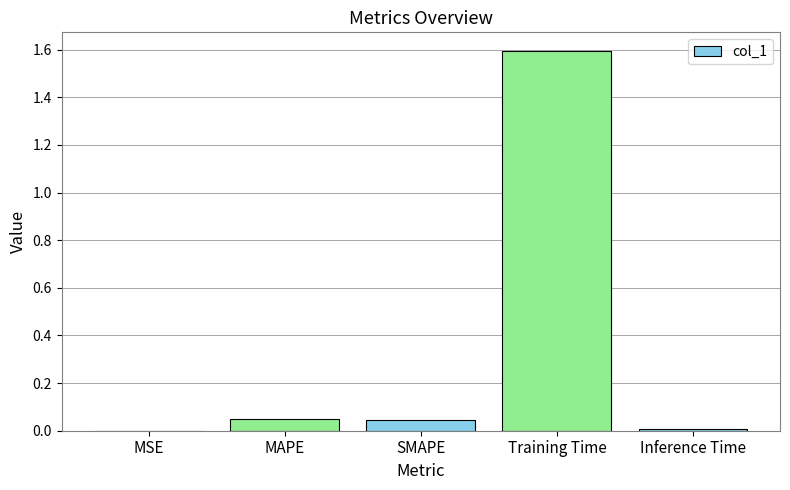

What is the sum of all values?

1.7